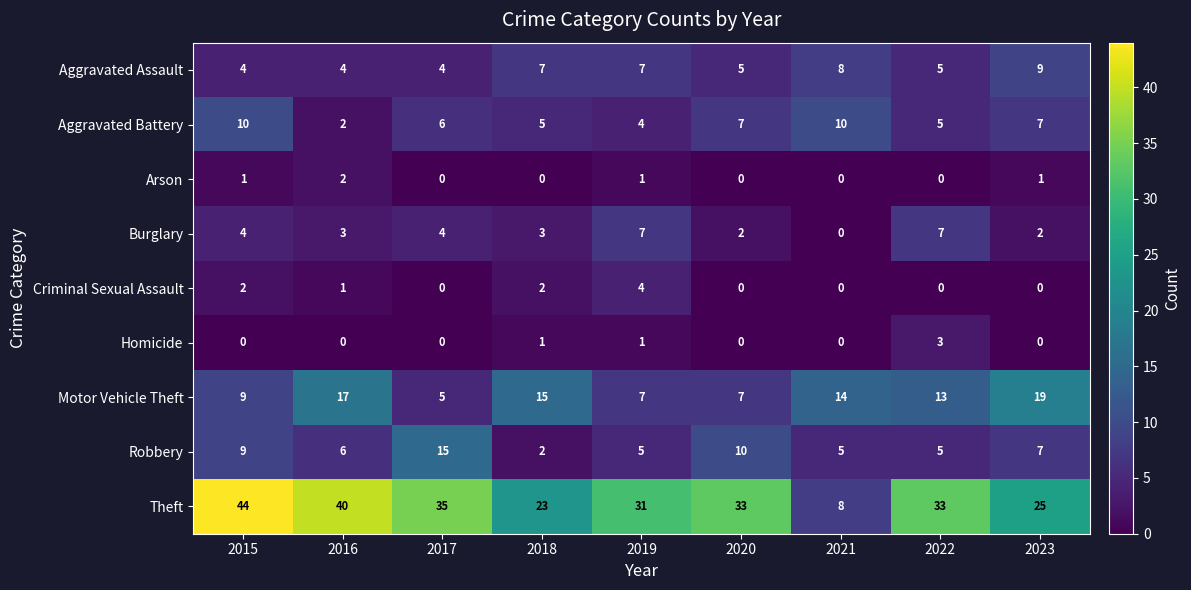

What is the total value across all series at 2019?

67